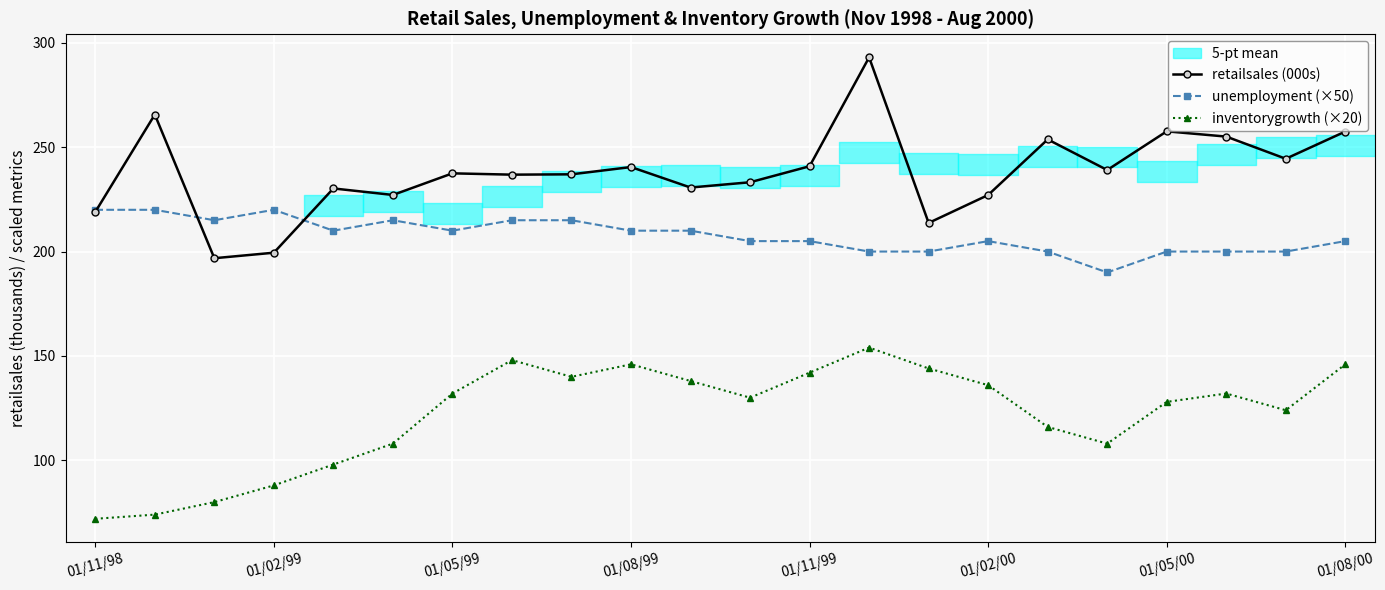

The retailsales (000s) series shows 111.3 at 01/05/99. True or false?

False